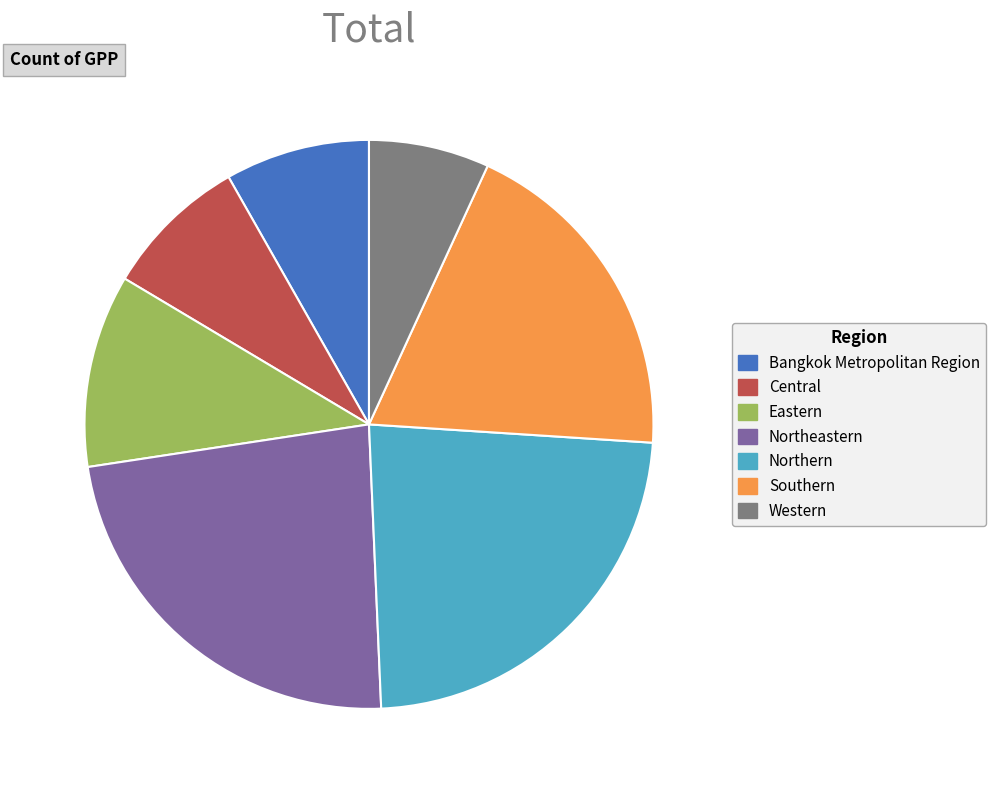

Combined, do Northeastern and Northern account for over 50%?

No